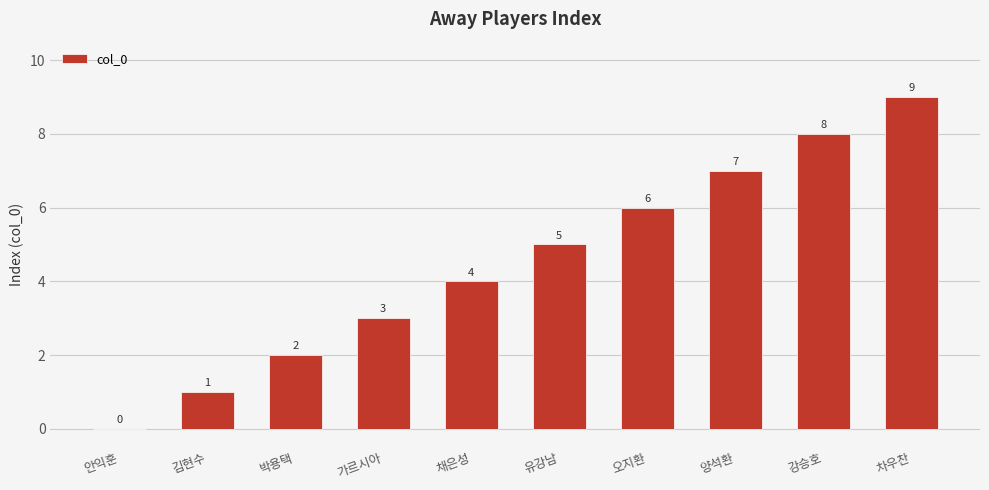

How many values are between 2 and 7?

6